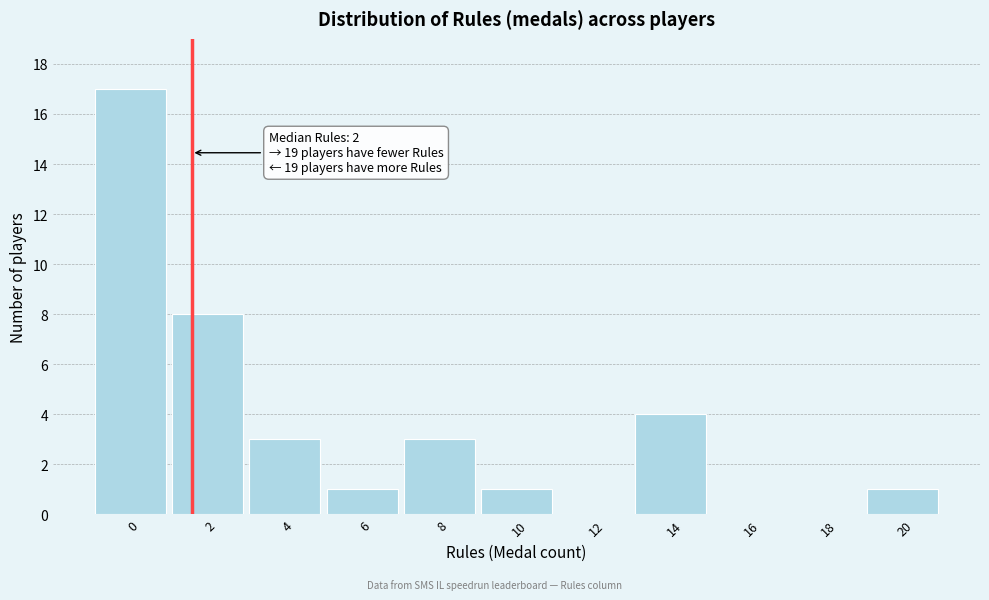

Reading right to left, list all the values displayed in this chart.

20=1	18=0	16=0	14=4	12=0	10=1	8=3	6=1	4=3	2=8	0=17